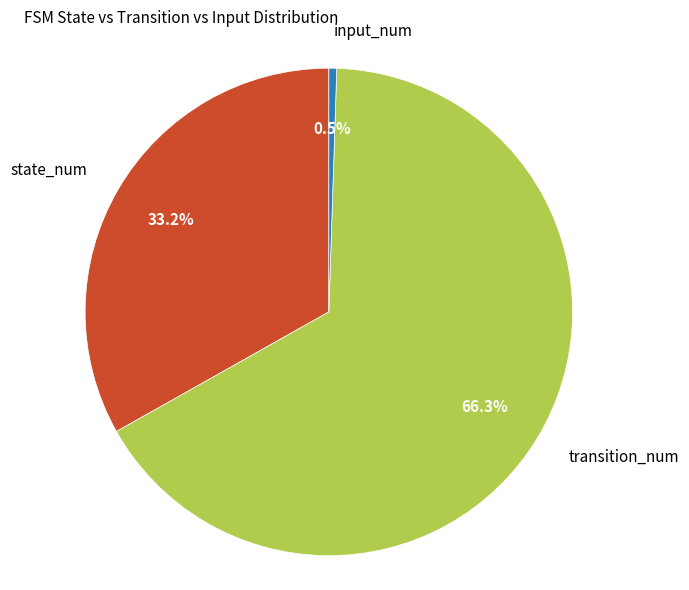

How many slices are in this pie chart?

3